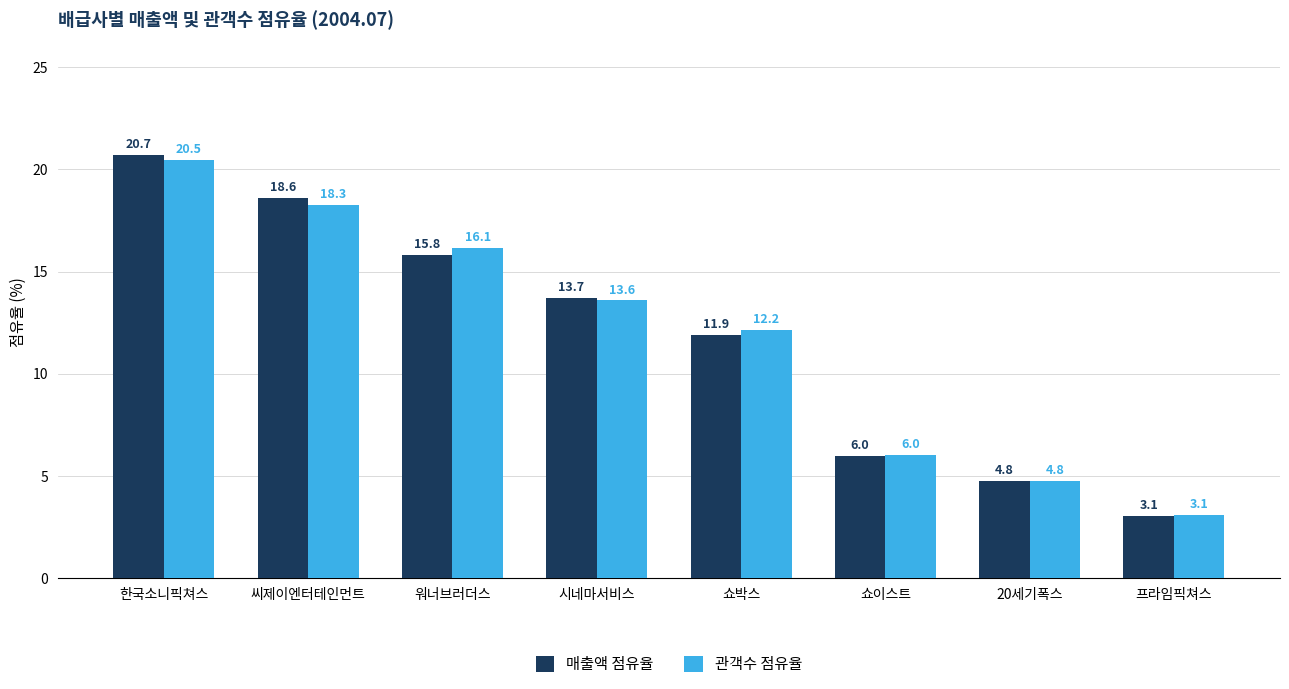

What is the spread (max minus min) of values at 쇼박스?

0.3